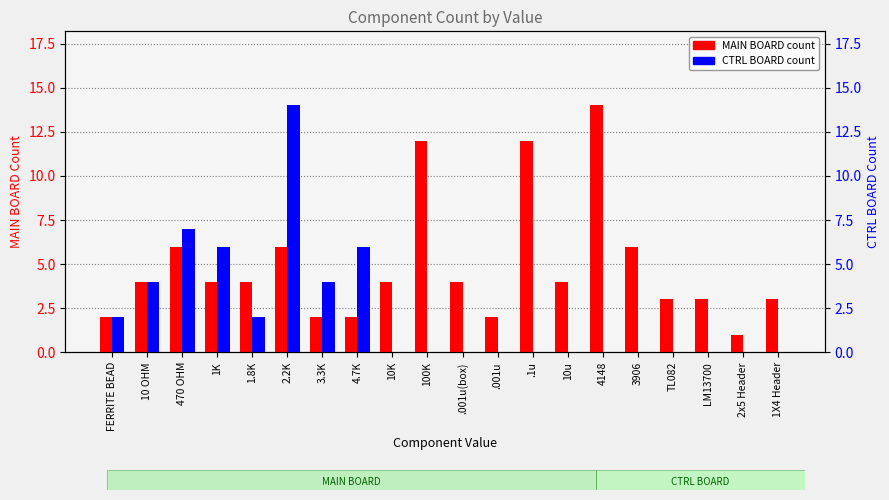

Which series has the largest range (max minus min)?

CTRL BOARD